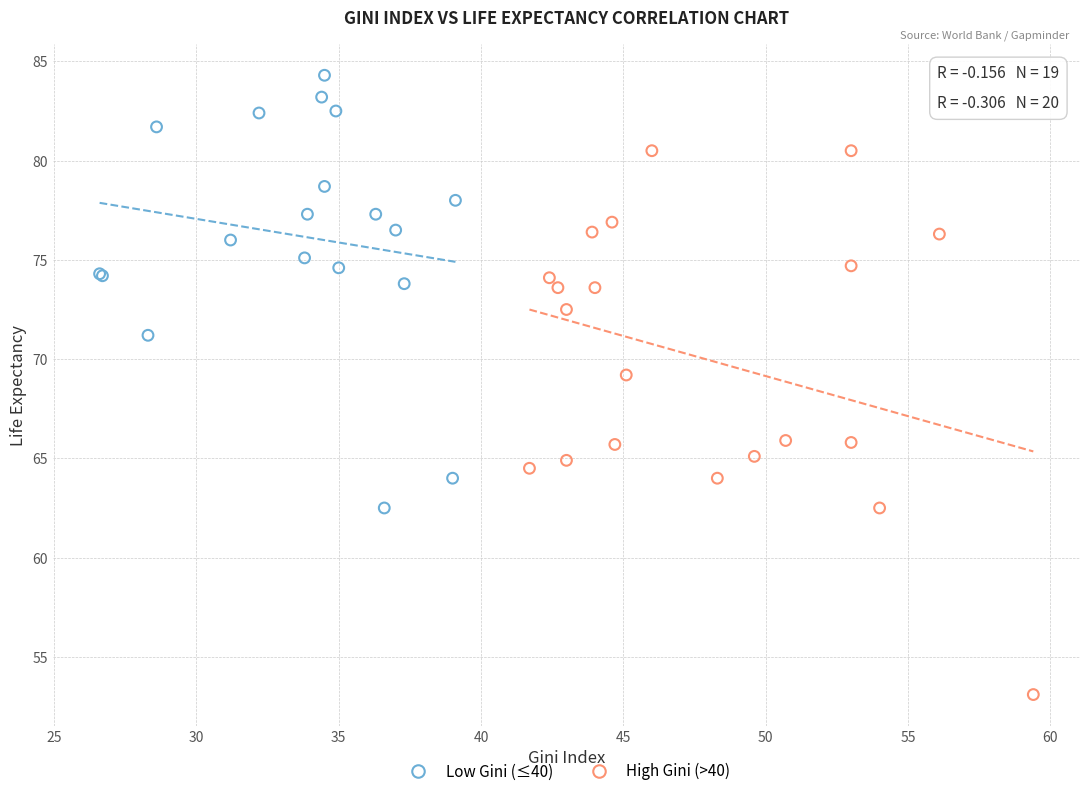

Which series contains the highest Y value?

Low Gini (≤40)